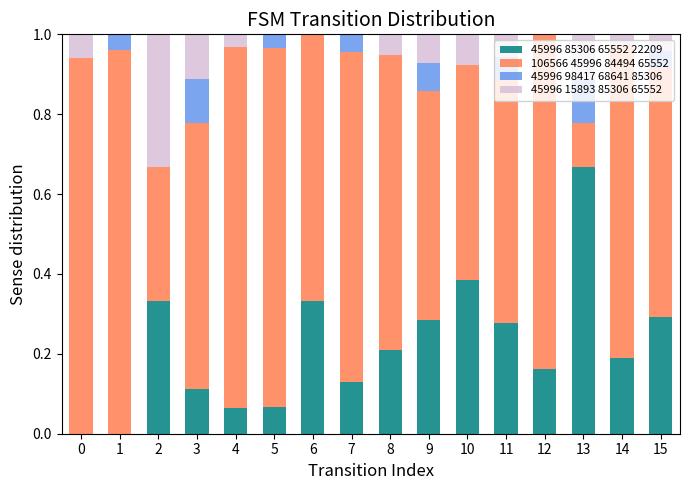

True or false: 45996 85306 65552 22209 has a value of 0.5 at 10.

False